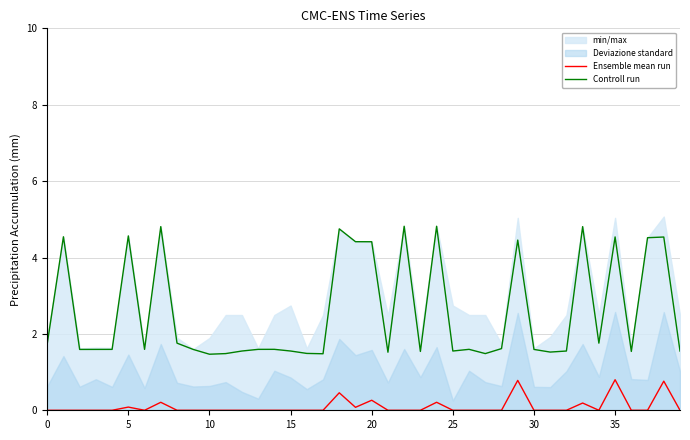

True or false: Ensemble mean run and Controll run cross at least once.

False